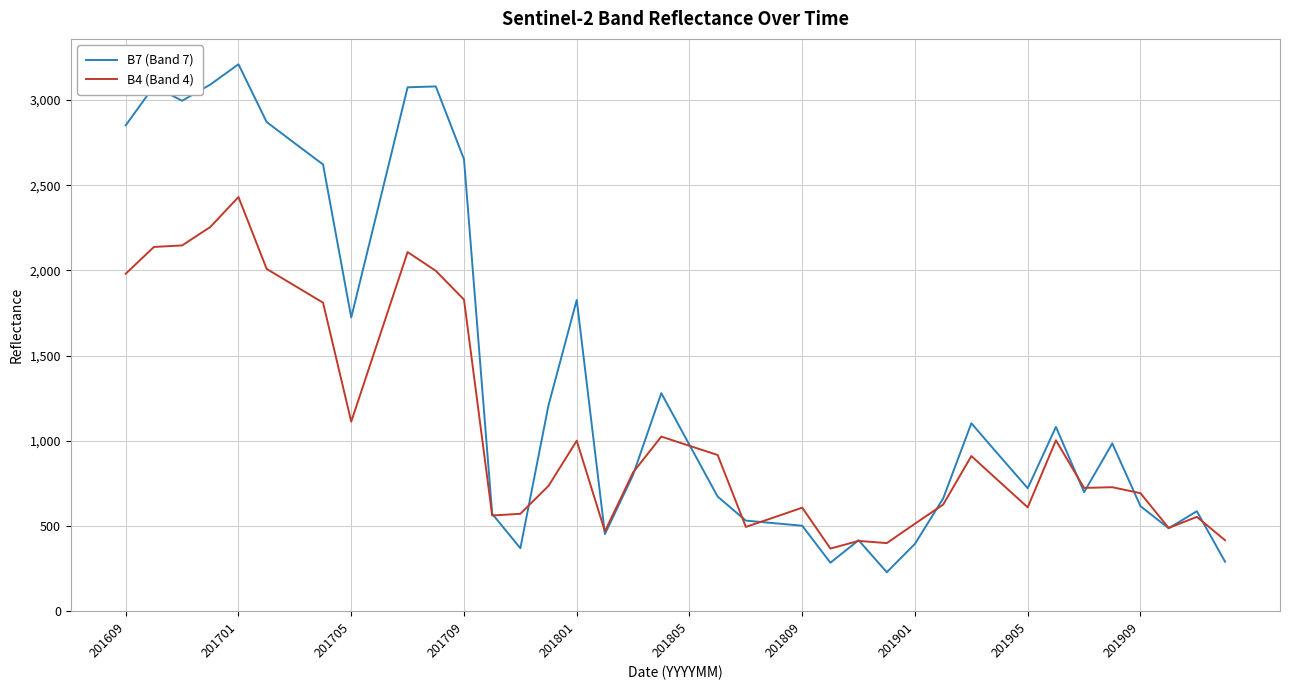

What is the maximum value shown in the chart?

3210